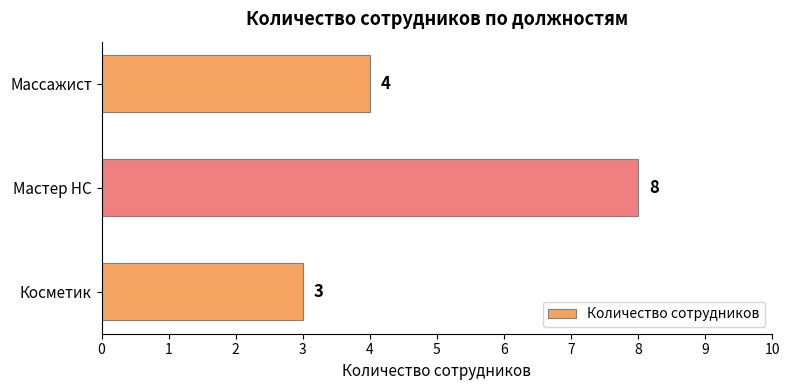

How many series are shown in this chart?

1